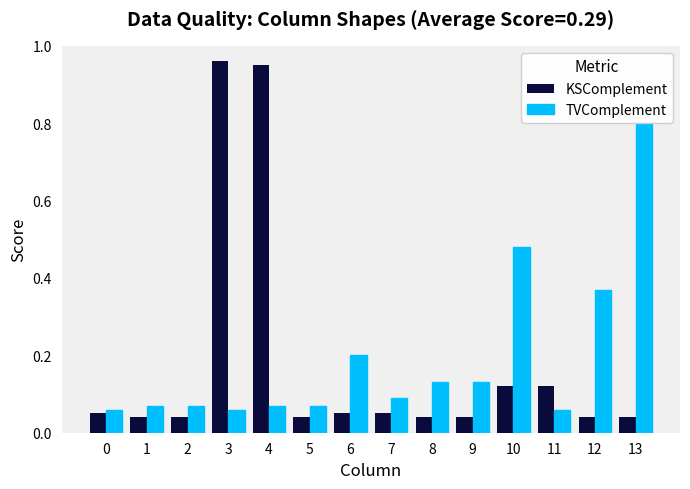

List the series in order of their peak value, lowest first.

TVComplement, KSComplement